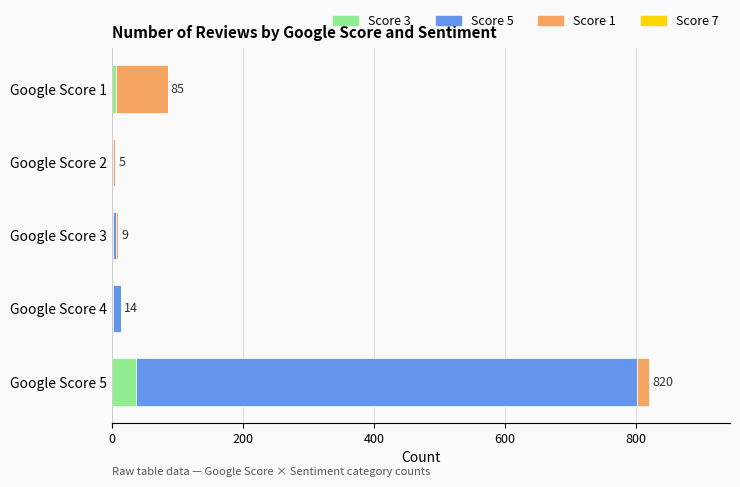

Which category has the highest value in the Score 3 series?

Google Score 5